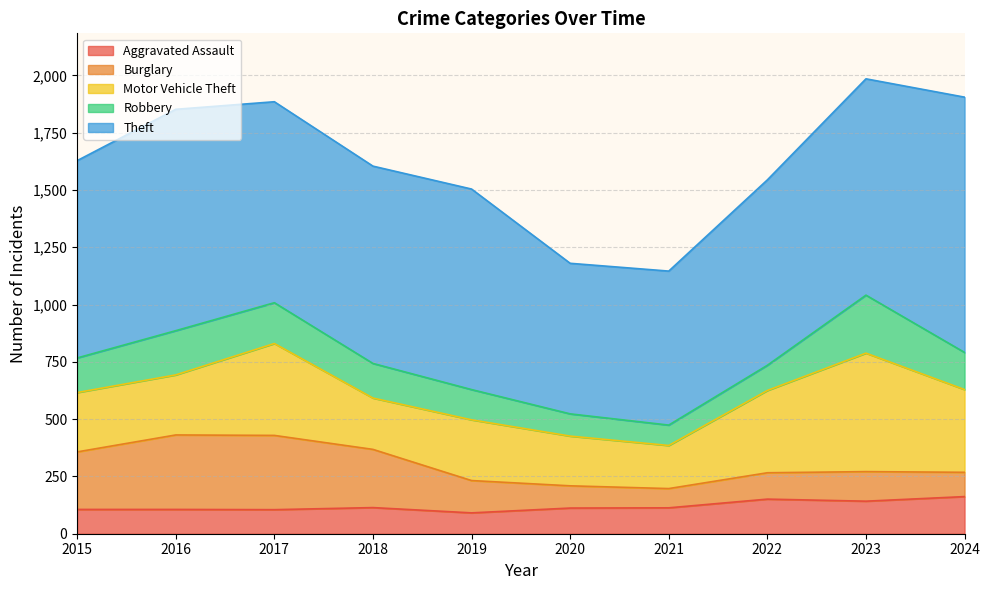

How many data points in Burglary are above 141?

4